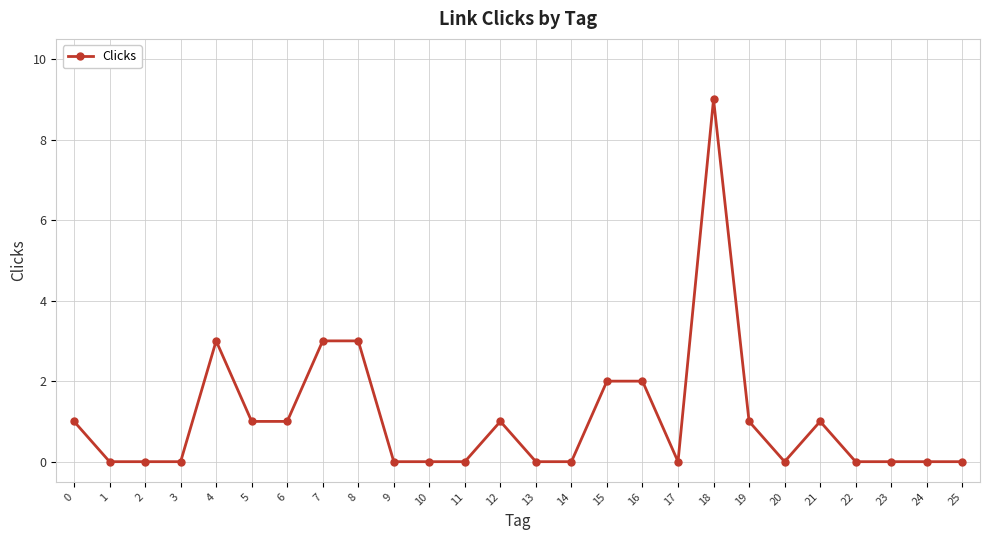

What is the change in value from 1 to 12?

+1